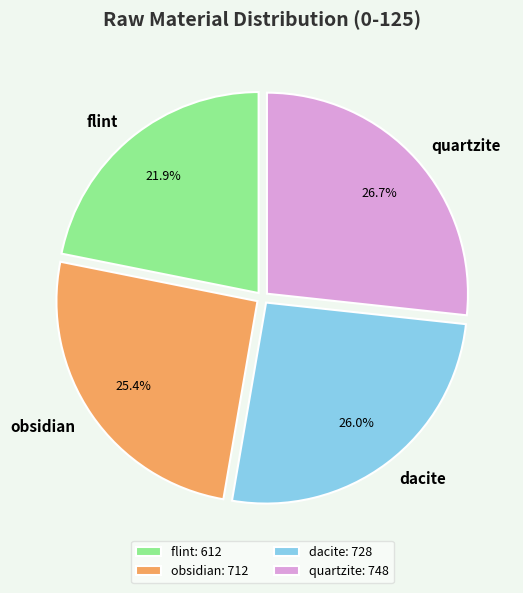

Between dacite and obsidian, which is larger?

dacite